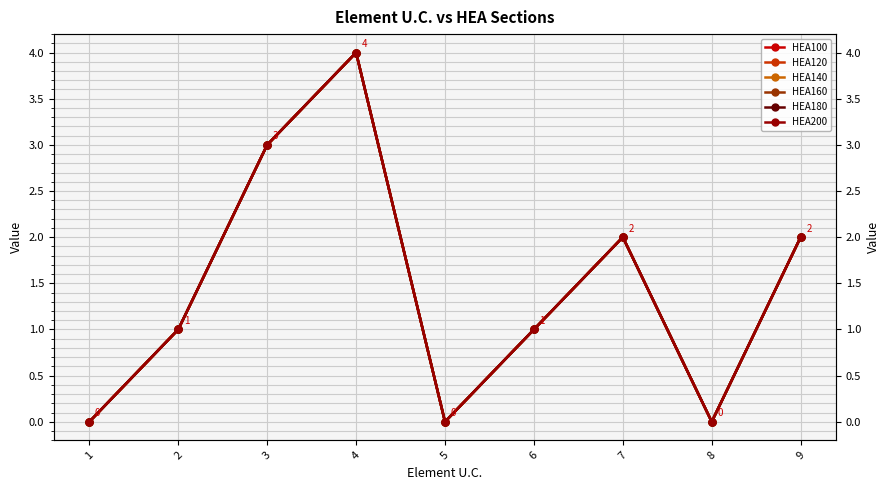

What is the difference between the maximum and second lowest values in the HEA160 series?

4